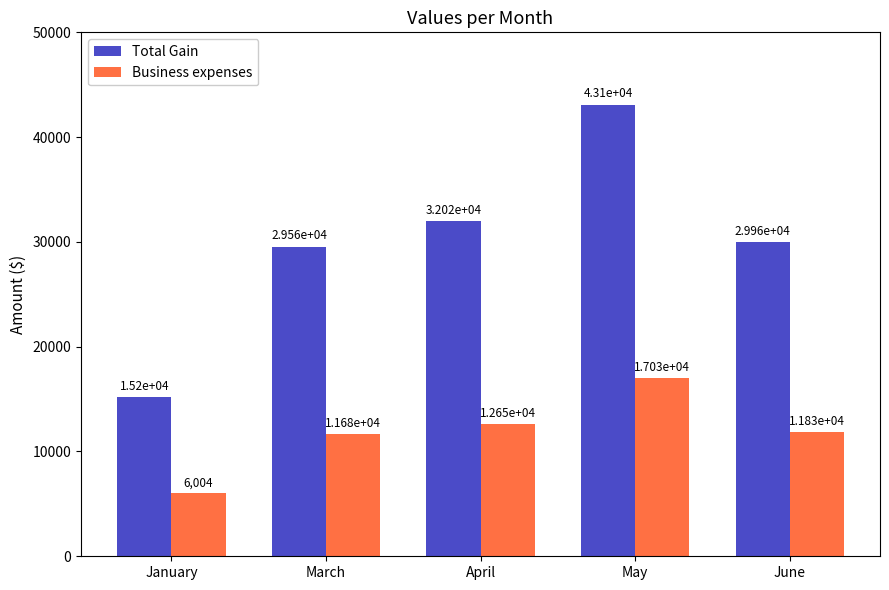

How many bars are there in each group?

2